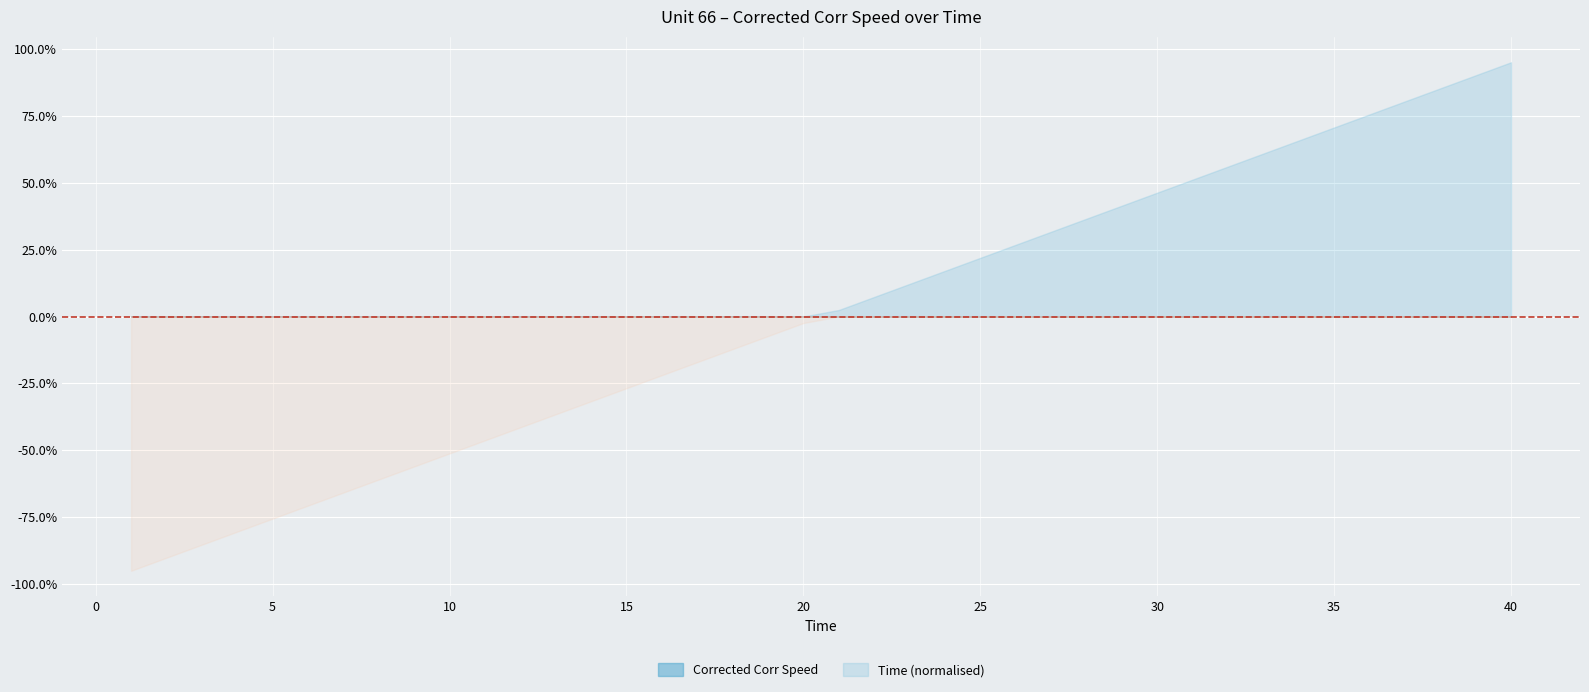

Which series has the largest total across all categories?

Corrected Corr Speed